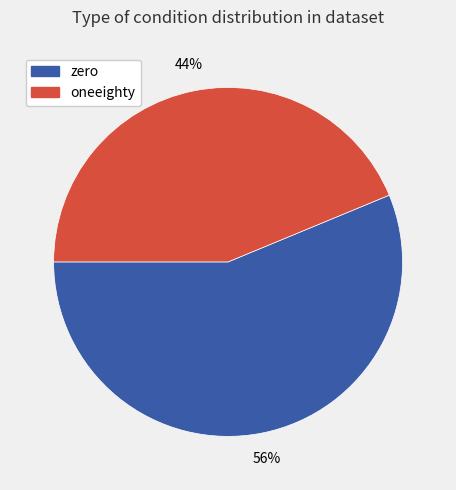

The zero slice represents 56% of the pie. True or false?

True